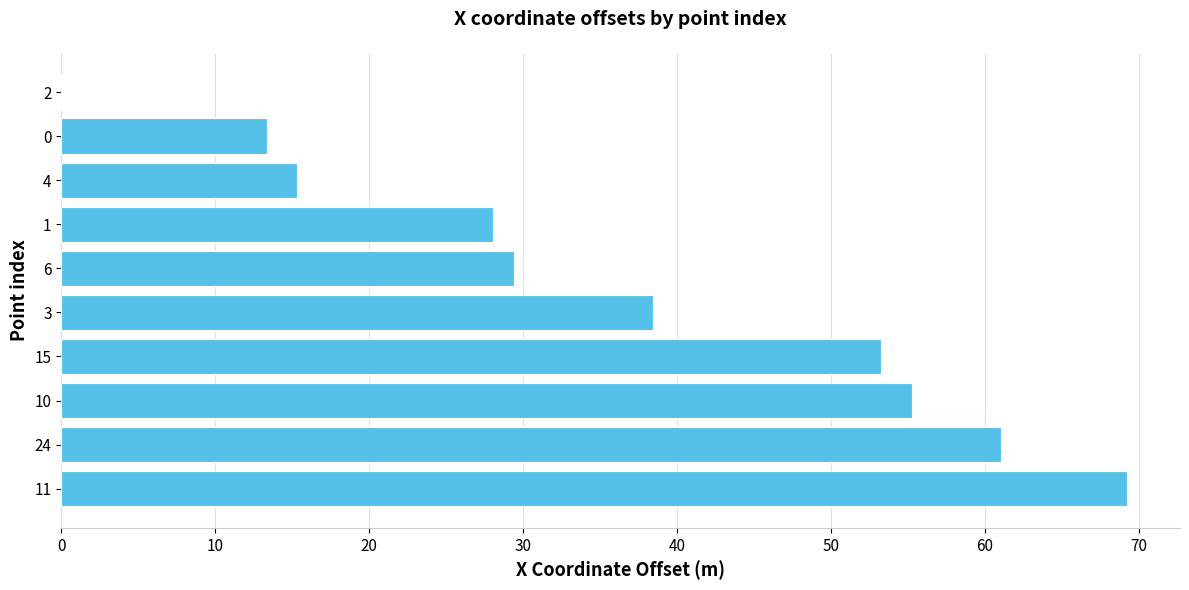

Read the value at 11.

69.2